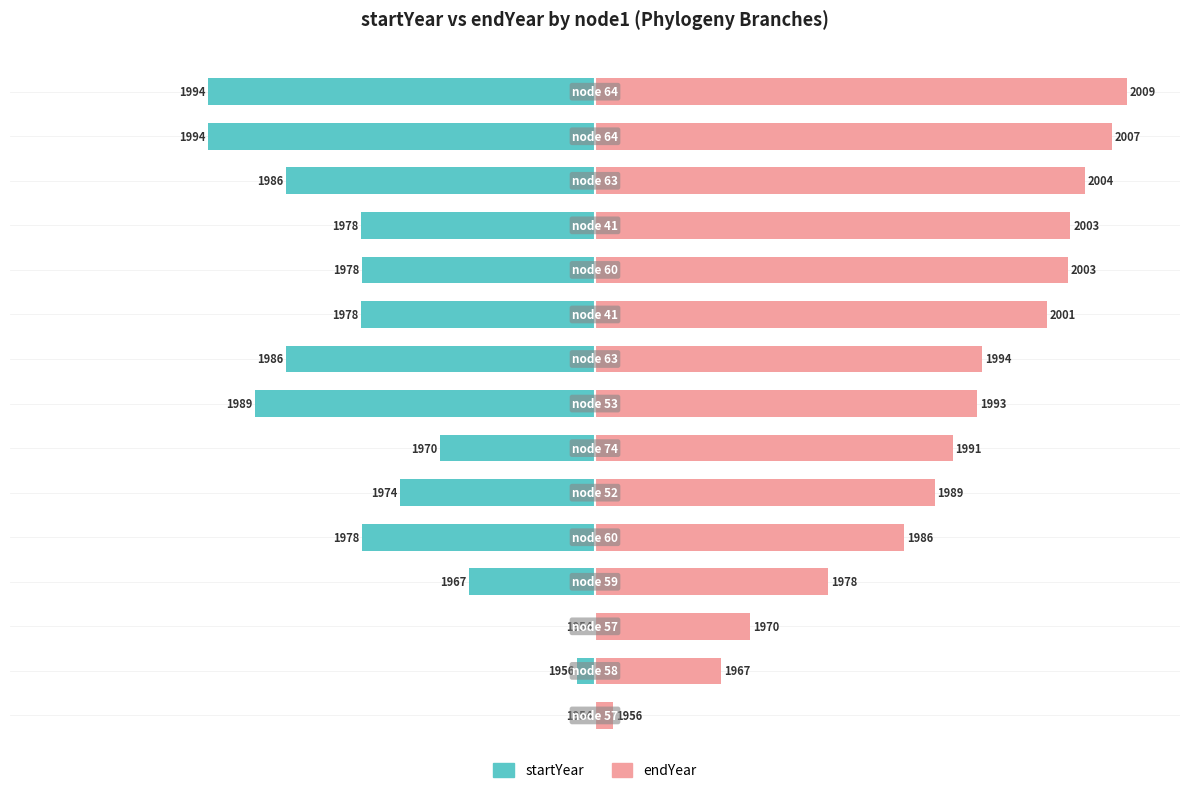

List the series in order of their overall mean, highest first.

endYear, startYear